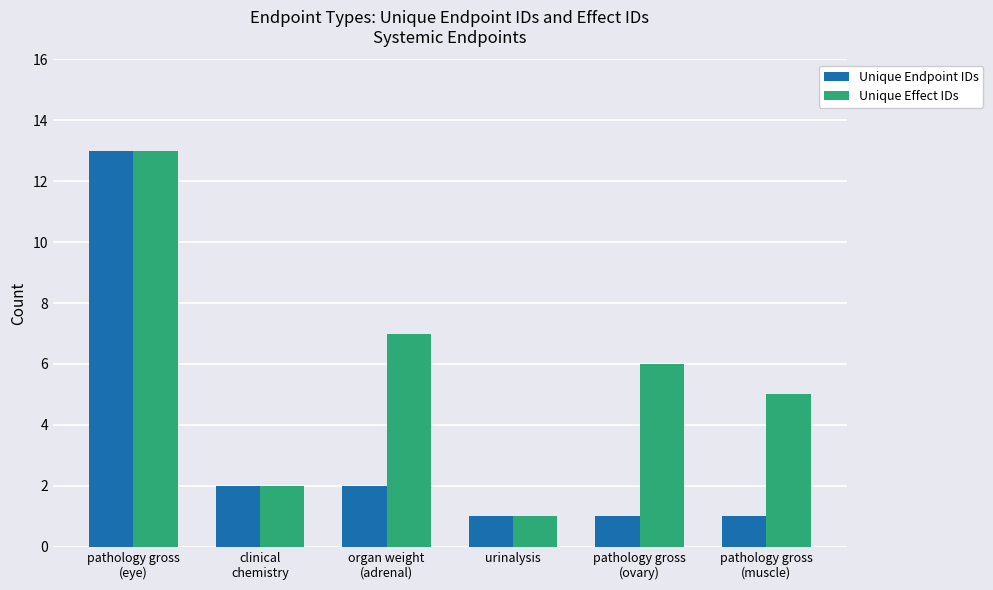

List the series in order of their overall mean, highest first.

Unique Effect IDs, Unique Endpoint IDs